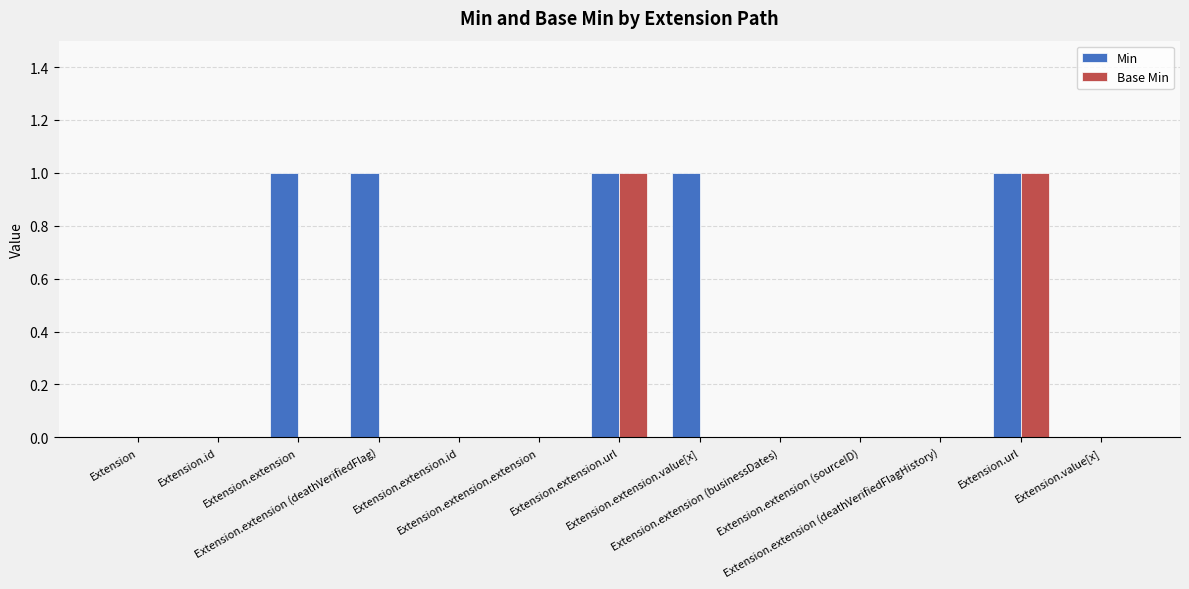

Count the number of data series in this chart.

2